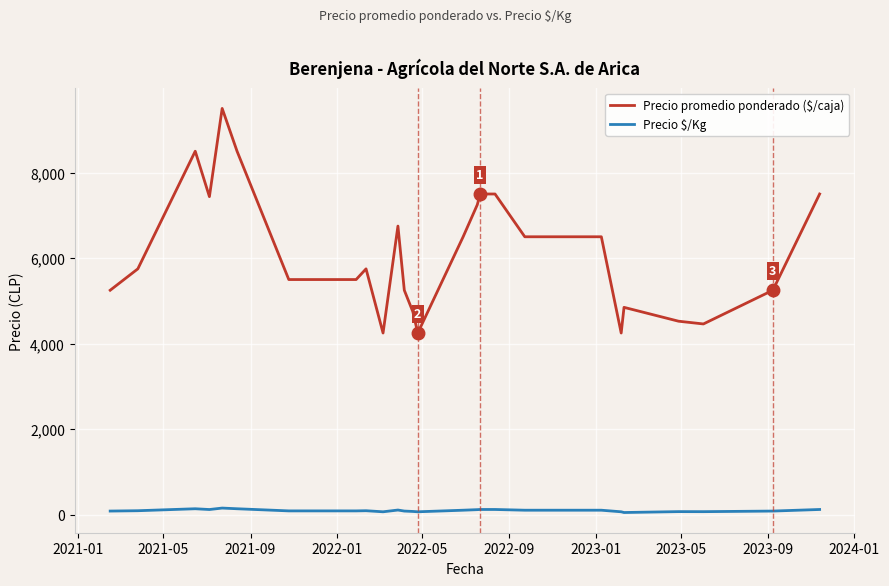

Which series has the largest total across all categories?

Precio promedio ponderado ($/caja)